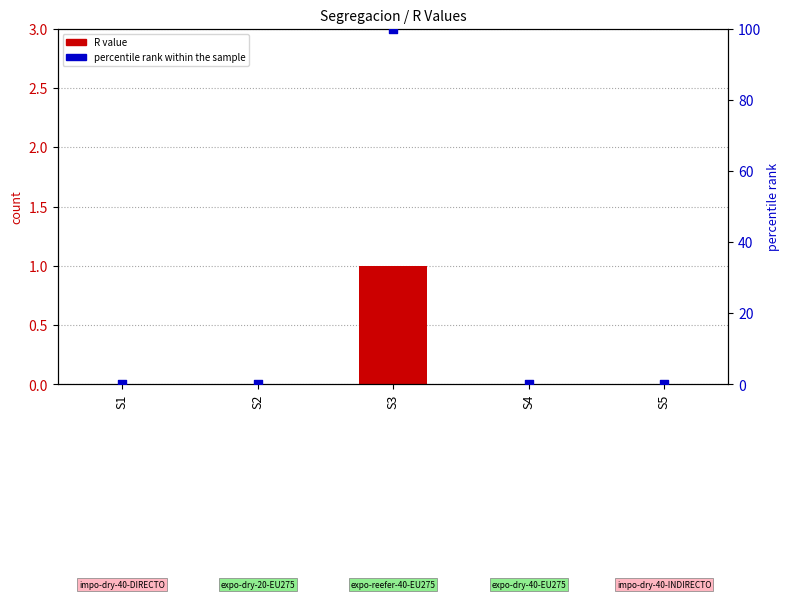

At how many categories does at least one series exceed 69?

1